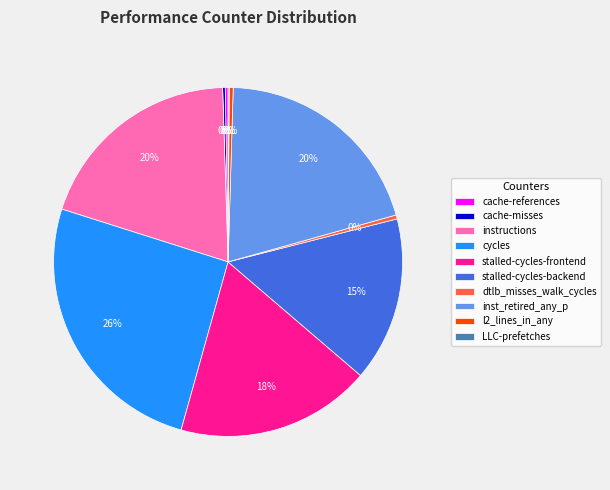

Does any single category account for the majority?

No